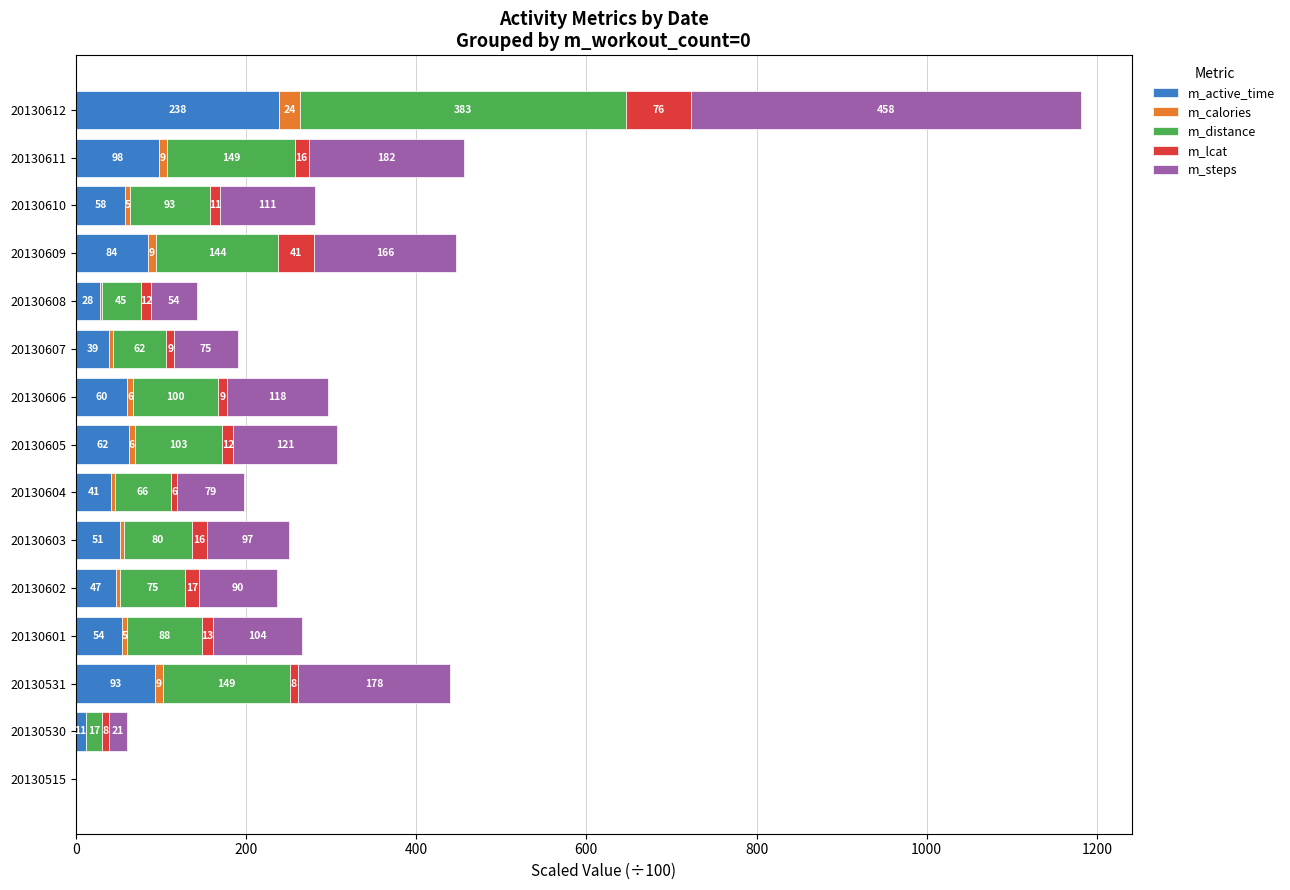

The value of m_active_time at 20130610 is 58.1. True or false?

True